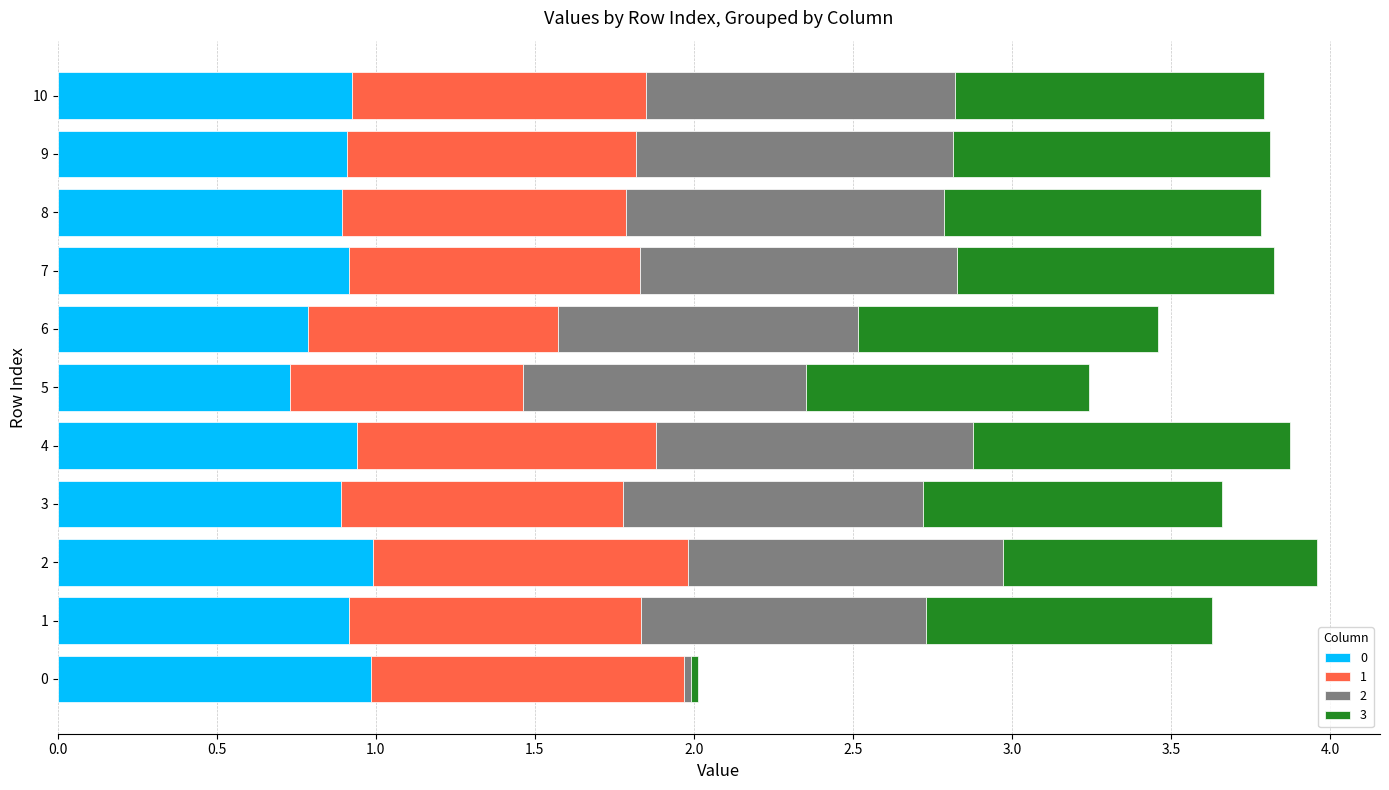

What is the total value across all series at 9?

3.8